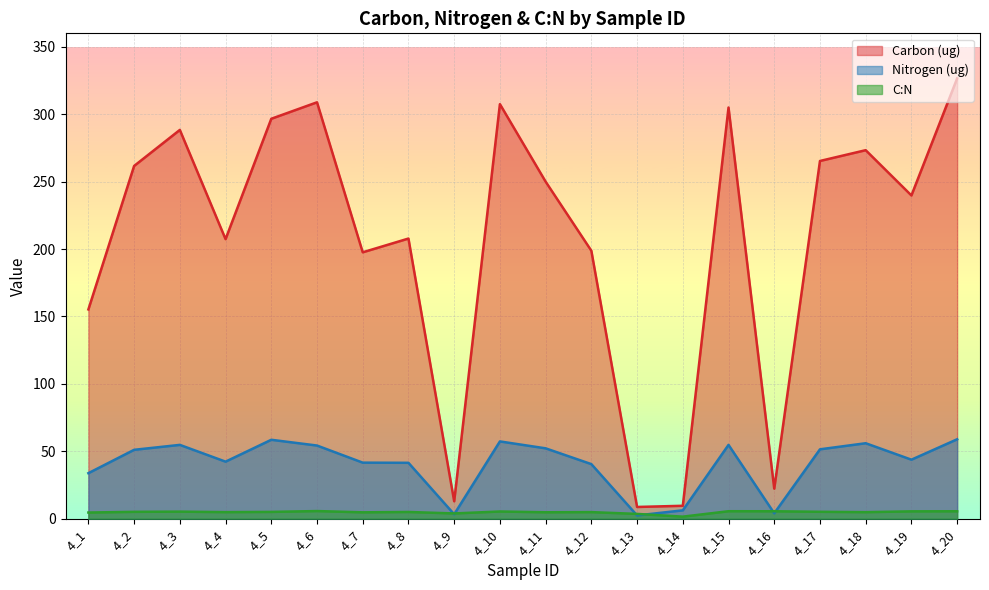

At which category does Nitrogen (ug) reach its first local valley?

4_4